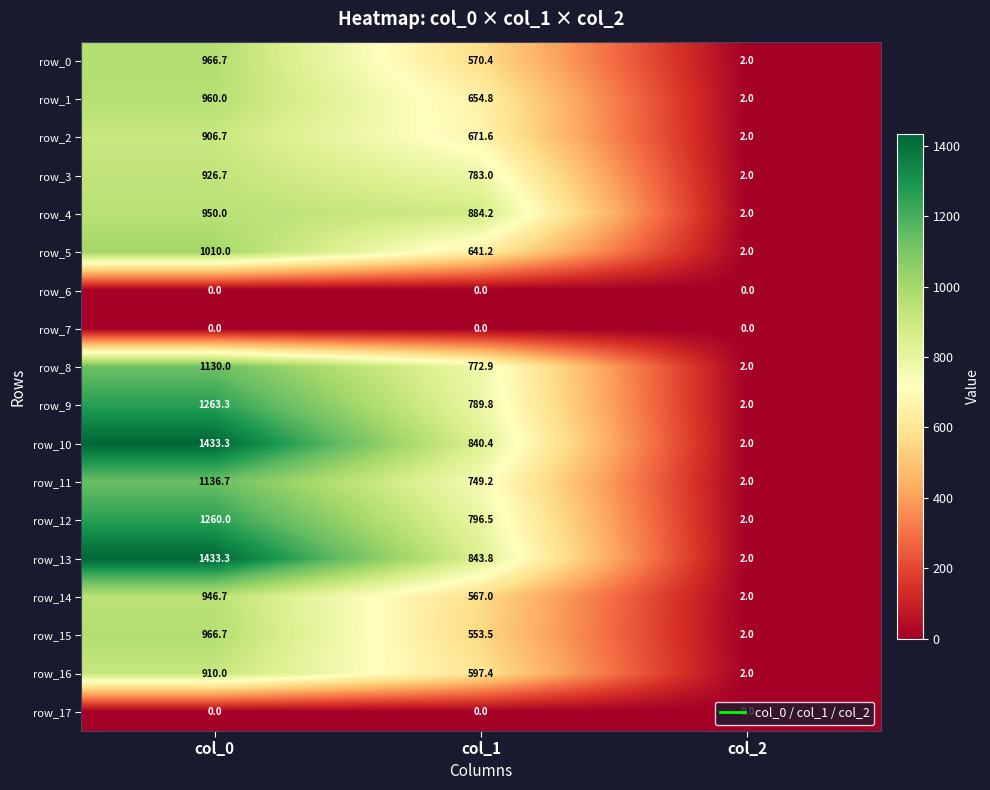

What value does the row_11 series have at col_2?

2.0